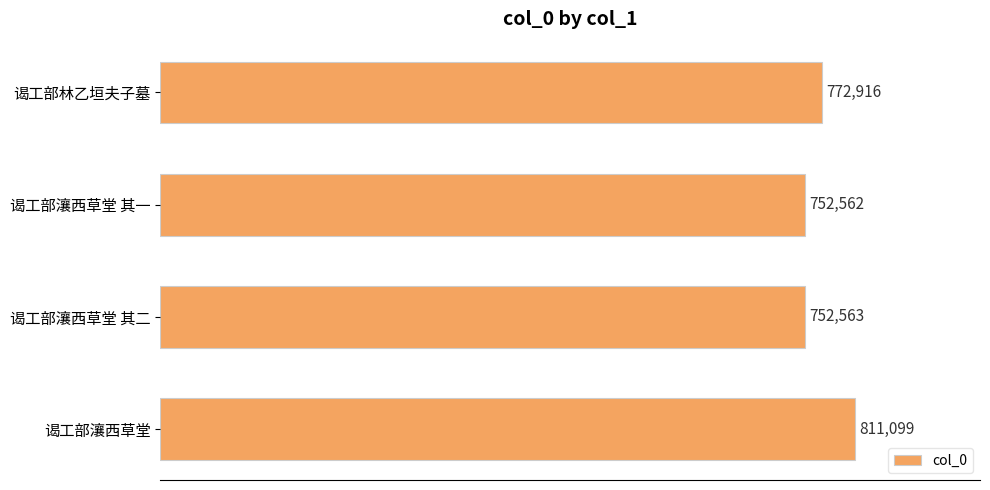

What is the maximum value shown in the chart?

811099